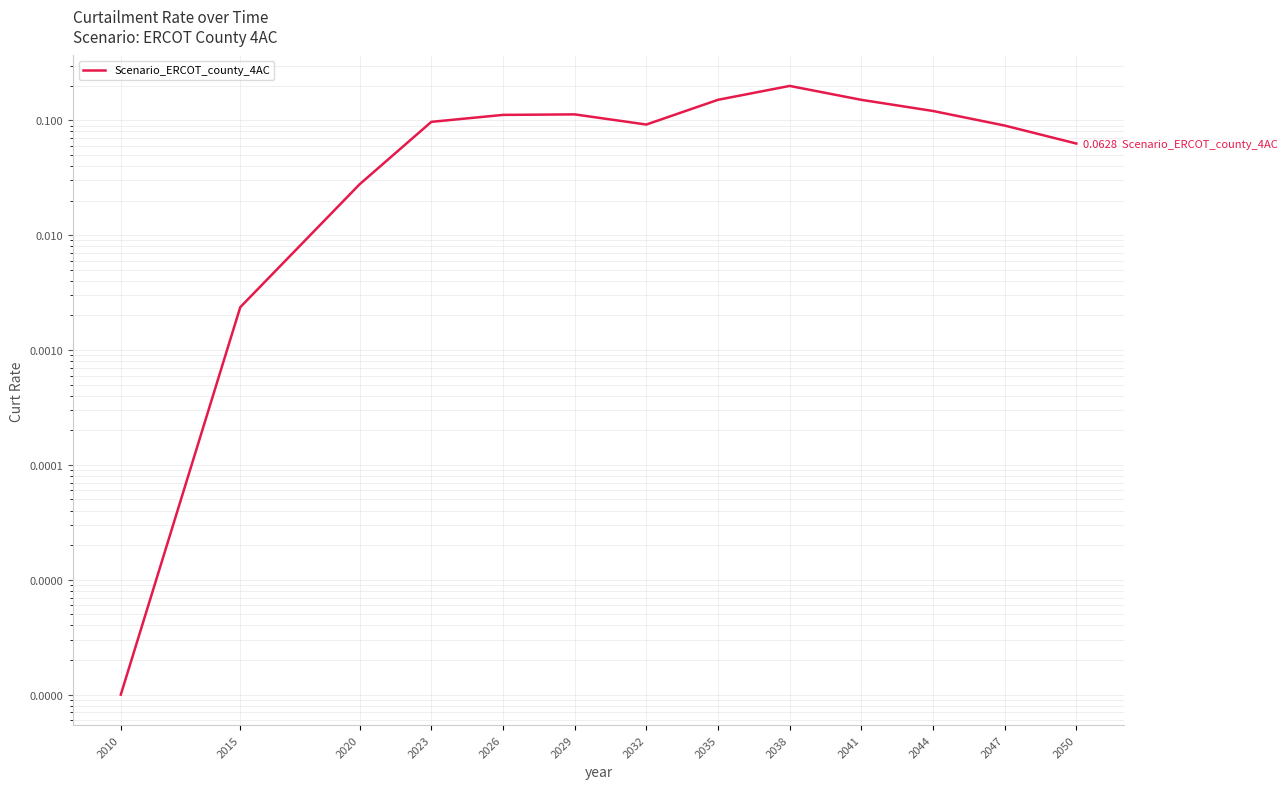

At which label is the value closest to 0?

2010